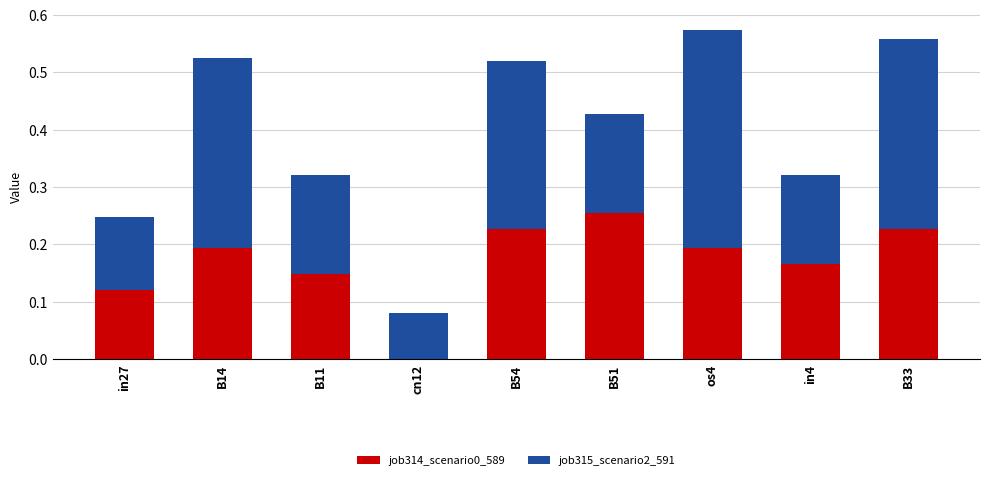

At which label does job314_scenario0_589 reach its peak?

B51